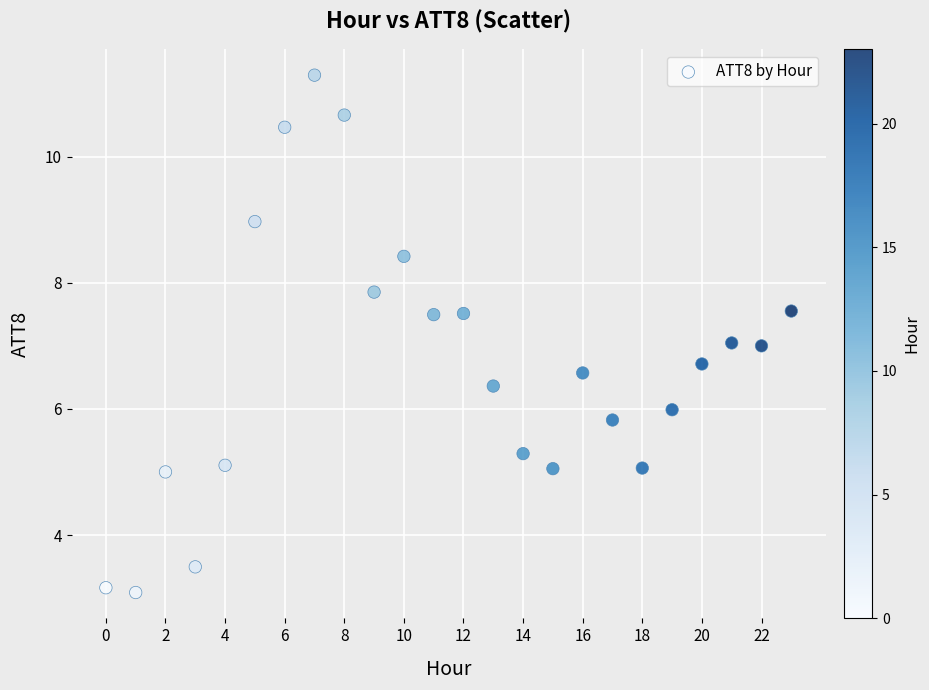

What is the range of Y values (max minus min)?

8.2